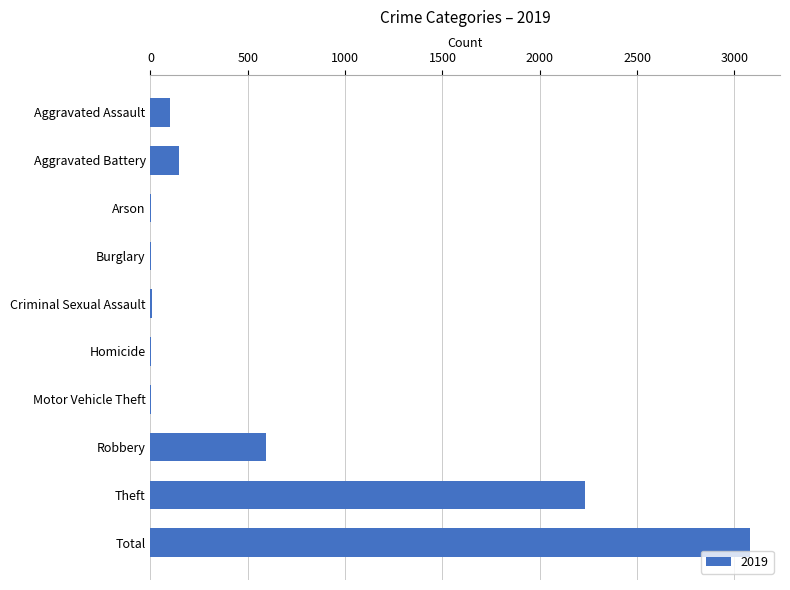

The value at Aggravated Assault is 98. True or false?

True